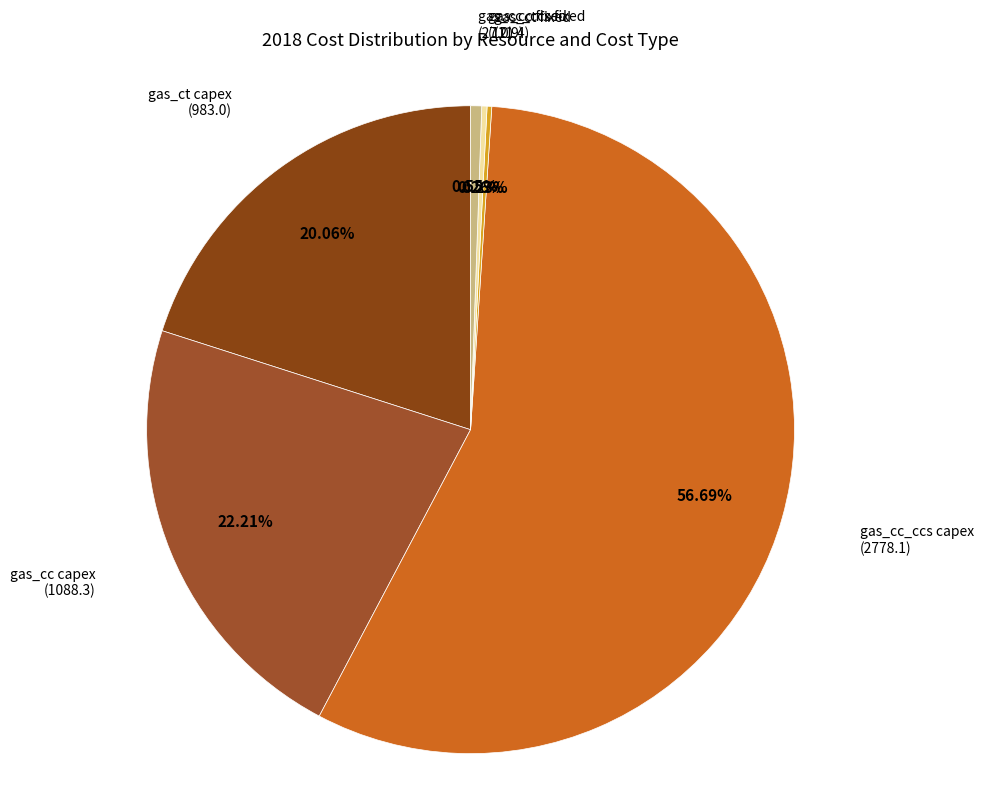

What is the smallest slice in the pie chart?

gas_ct fixed